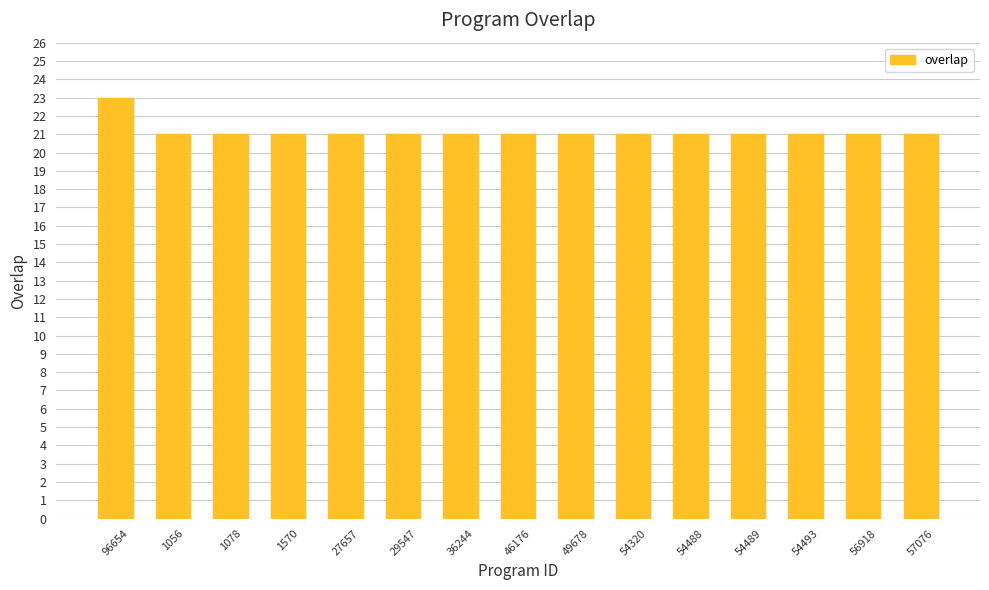

True or false: the data shows 21 at 54320.

True